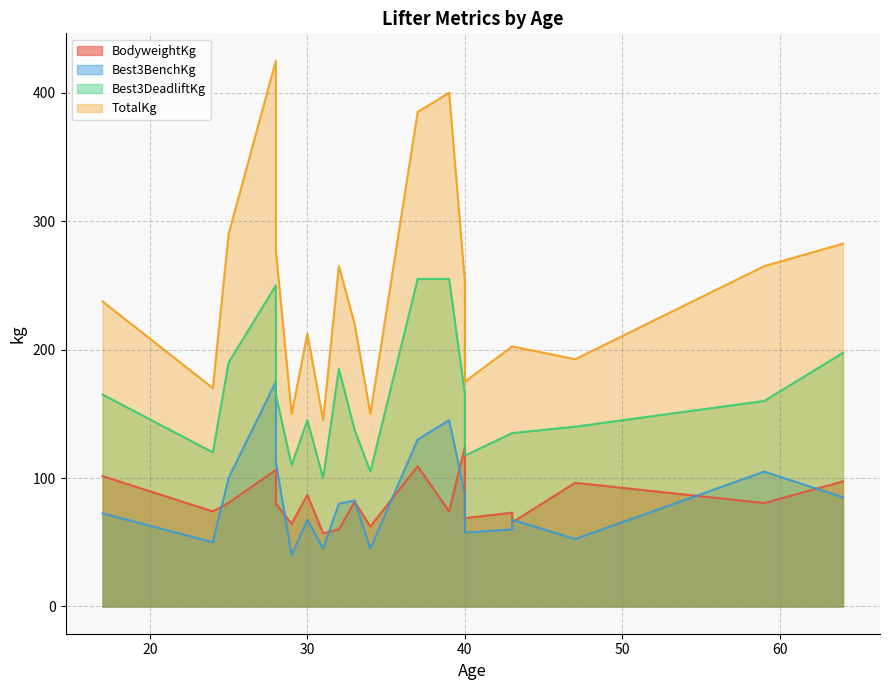

True or false: Best3BenchKg has more than 0 points higher than both neighbors.

True